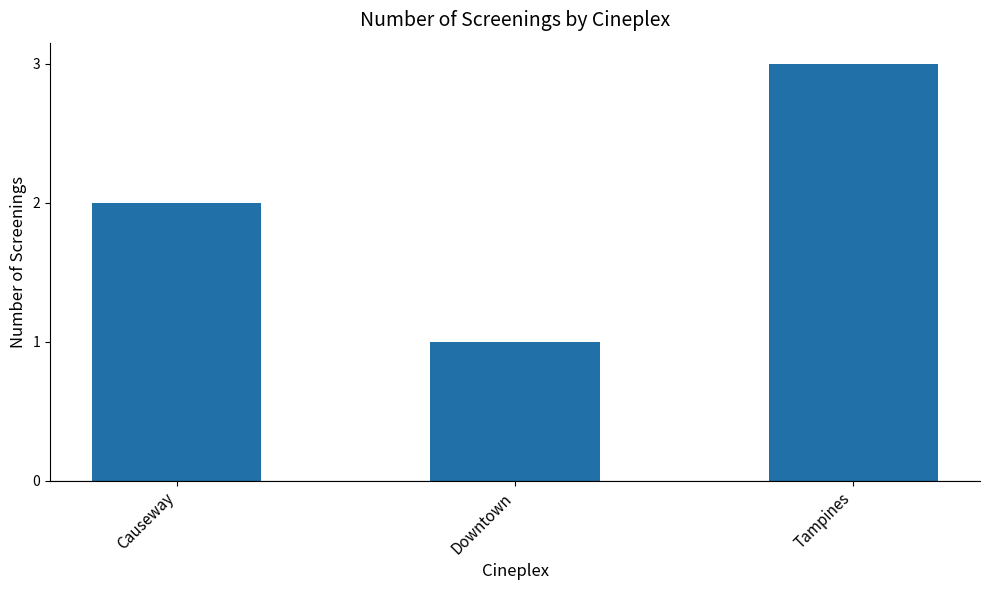

True or false: the data shows 2 at Causeway.

True